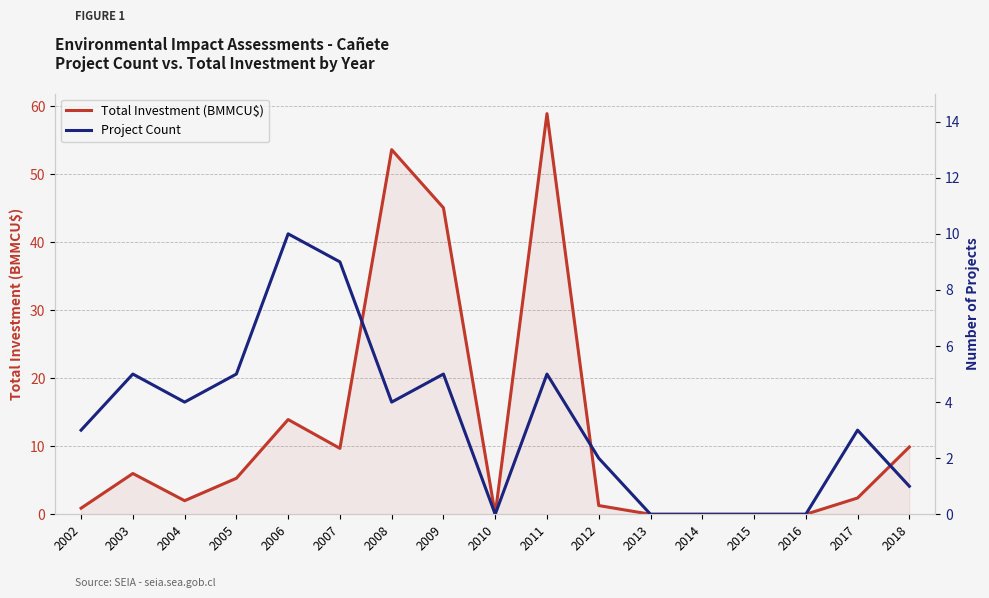

Reading left to right, extract all data points from this chart.

Total Investment (BMMCU$): 0.9	6.0	2.0	5.3	13.9	9.7	53.6	45.1	0.0	59.0	1.3	0.0	0.0	0.0	0.0	2.4	9.9
Project Count: 3.0	5.0	4.0	5.0	10.0	9.0	4.0	5.0	0.0	5.0	2.0	0.0	0.0	0.0	0.0	3.0	1.0